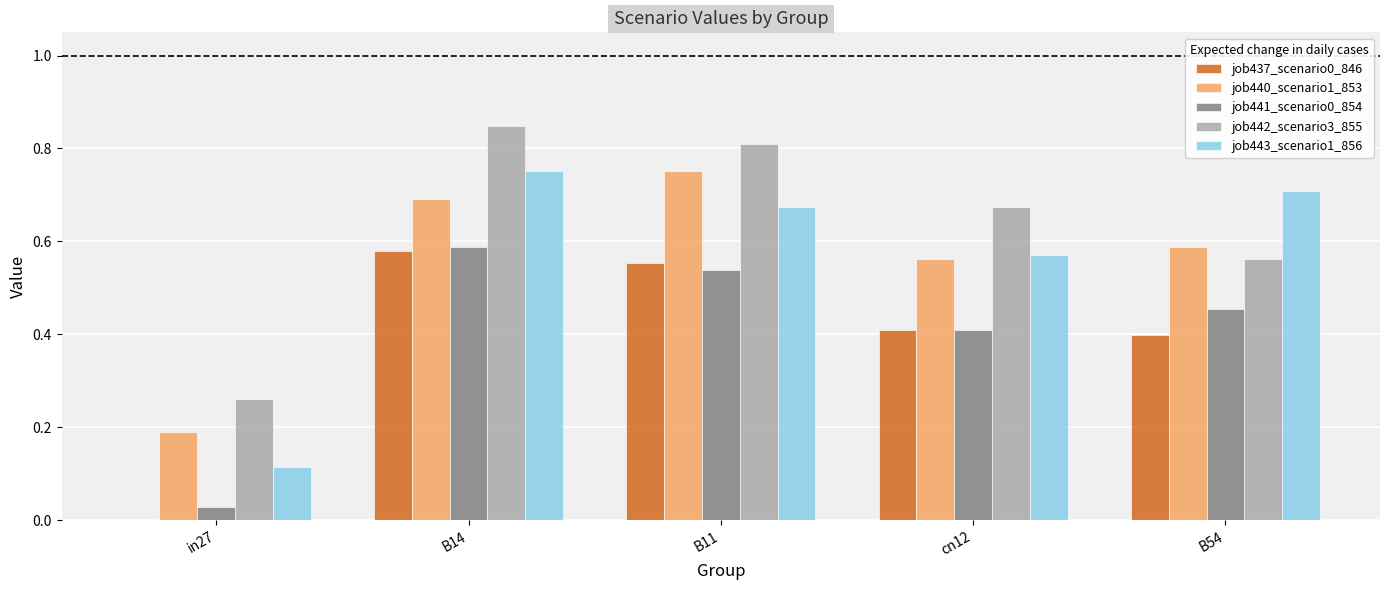

What is the sum of the job442_scenario3_855 values at cn12 and B14?

1.5